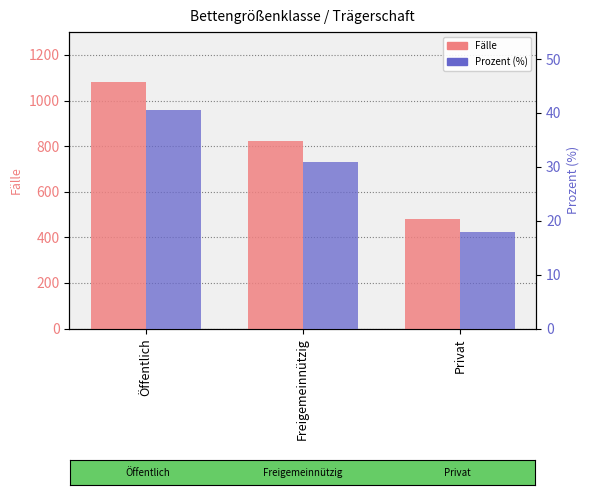

Does the chart contain any negative values?

No